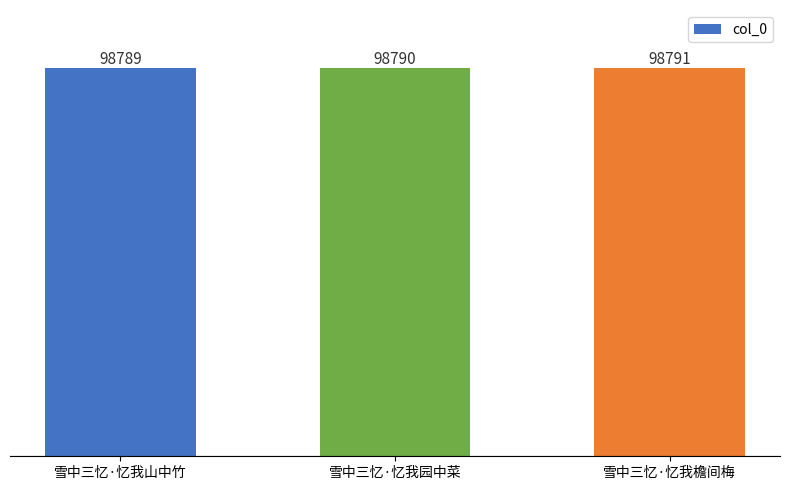

Approximately how many times larger is the value at 雪中三忆·忆我山中竹 compared to 雪中三忆·忆我园中菜?

1.0